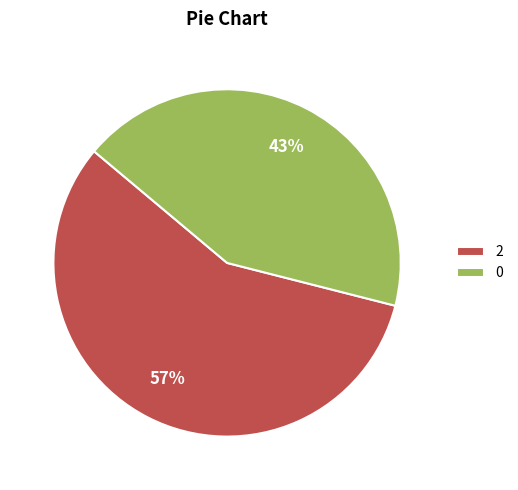

Which has a higher value, 2 or 0?

2